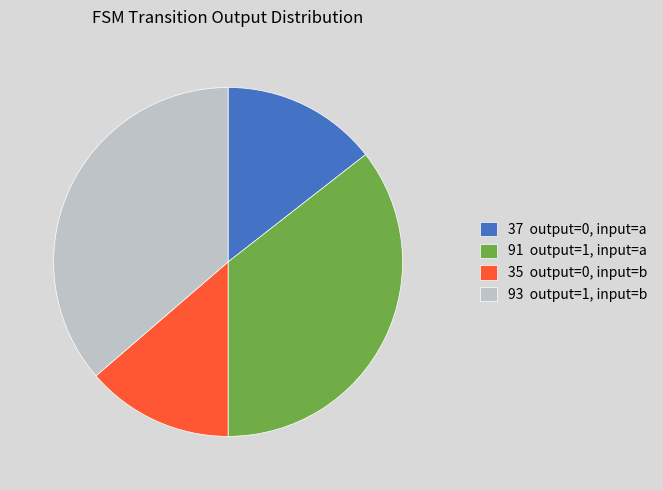

Does 35 output=0, input=b represent more than half of the total?

No